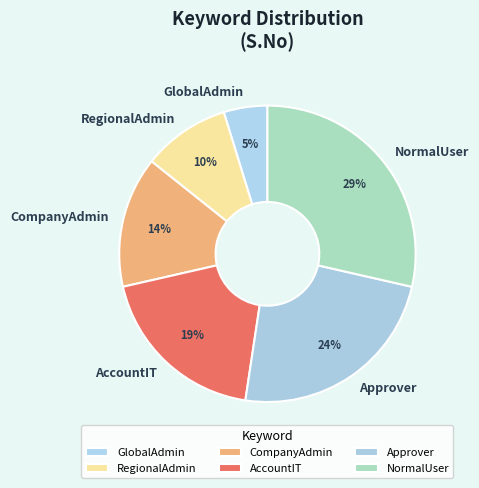

How many slices are in this pie chart?

6